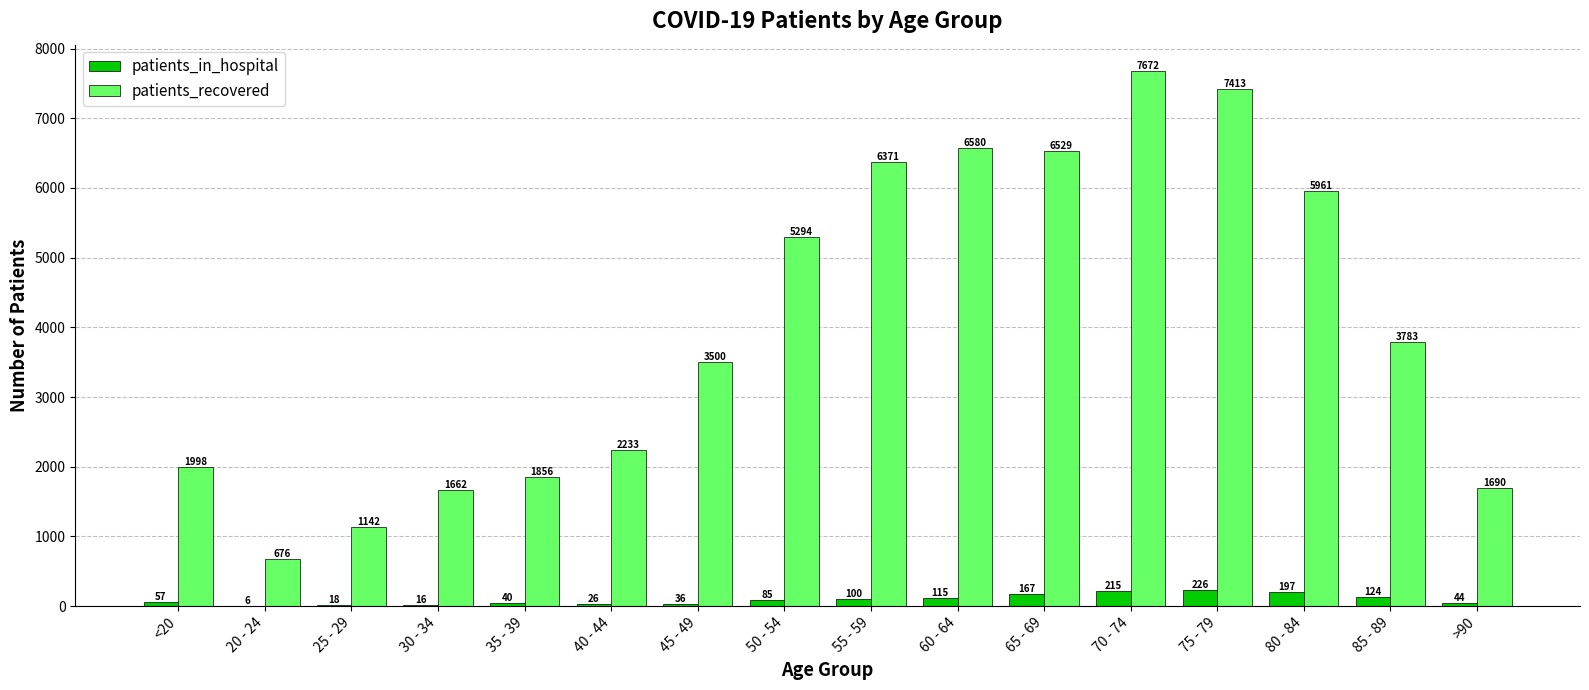

Is it true that patients_recovered equals 535 at 25 - 29?

False